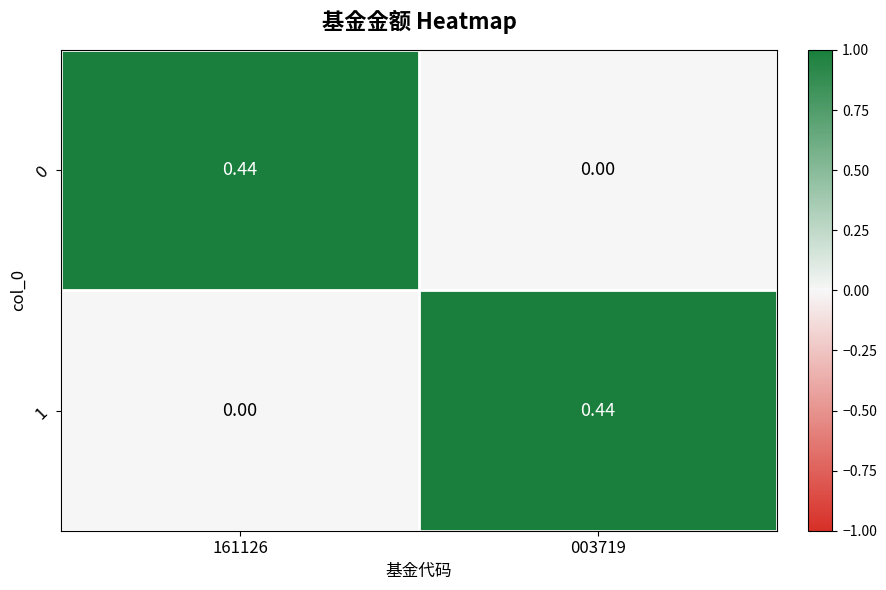

Is the value of 1 at 161126 greater than the value of 0 at 161126?

No